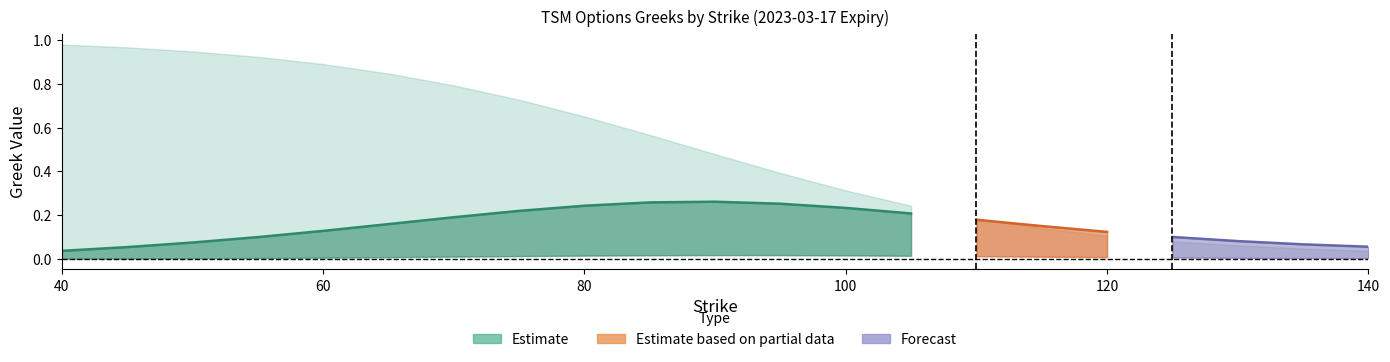

Which has a higher value, 85 or 90?

85